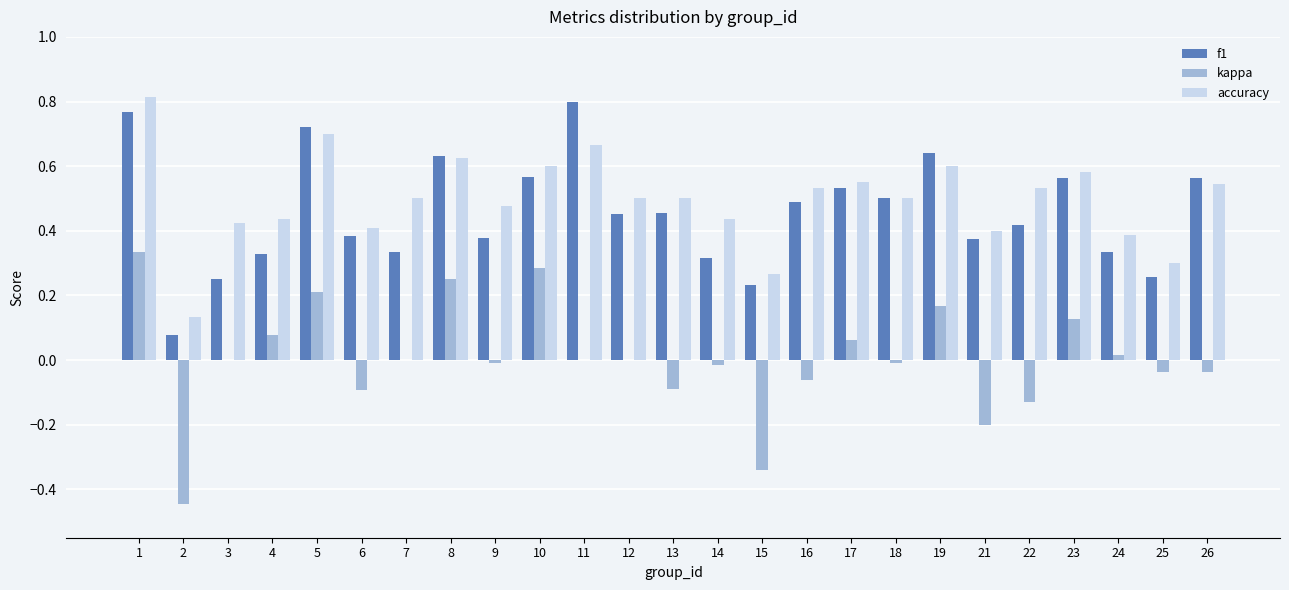

At which label does f1 reach its peak?

11